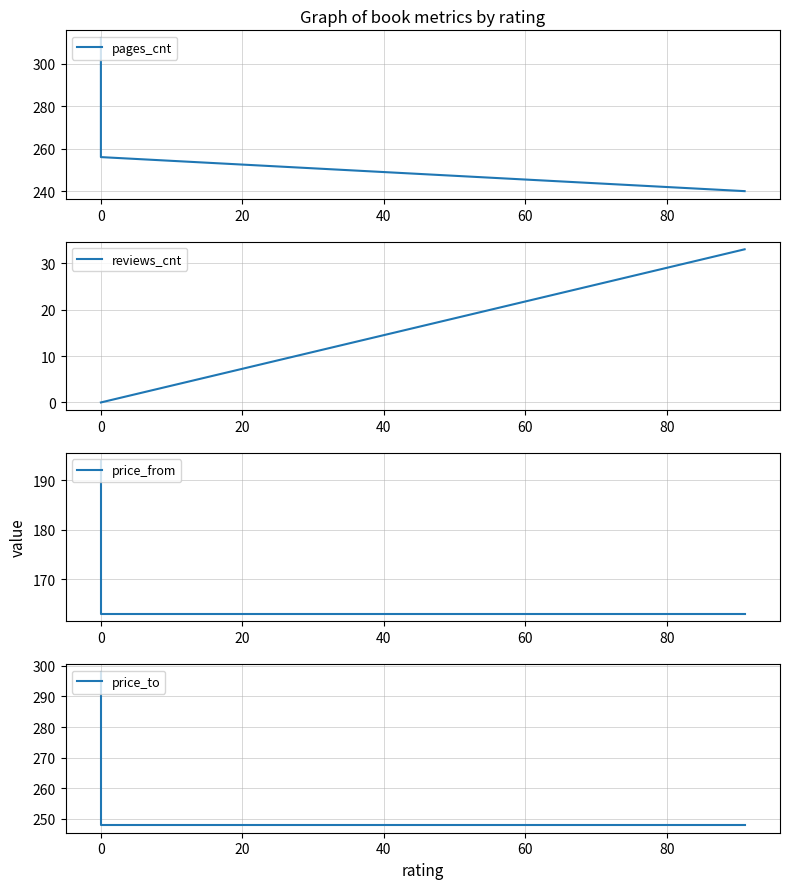

What is the difference between the maximum and second lowest values in the pages_cnt series?

56